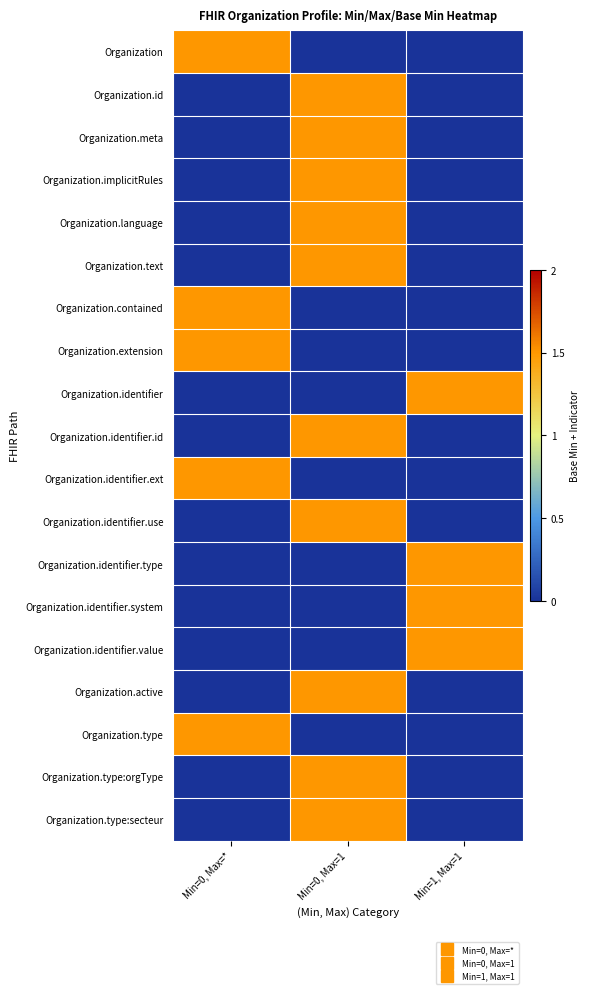

Which category has the highest value across all series?

Min=0, Max=*